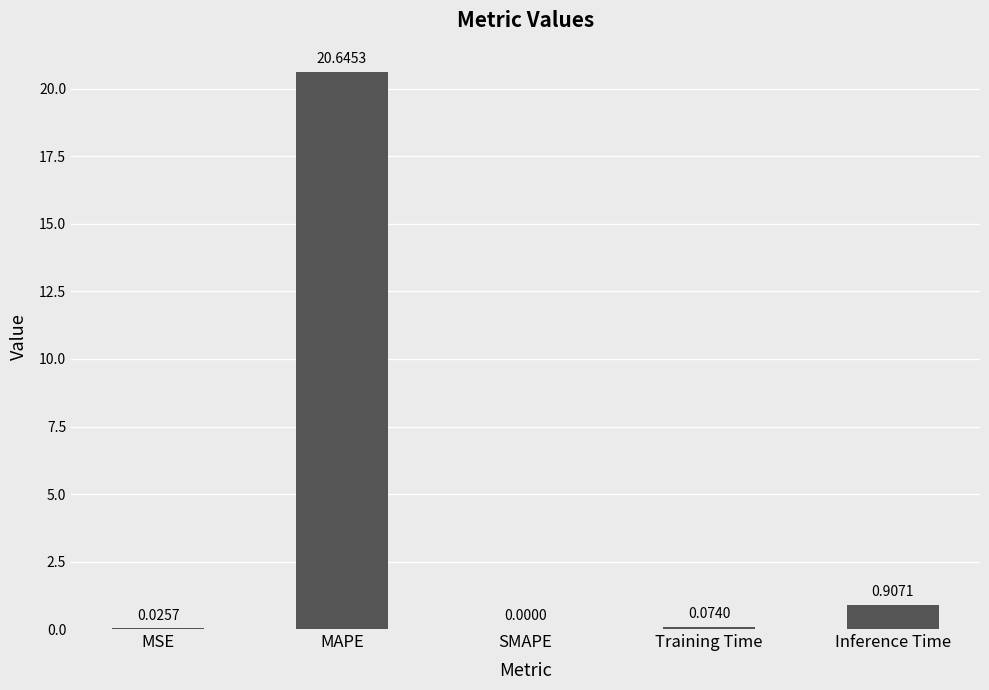

How many data points are above 0?

4